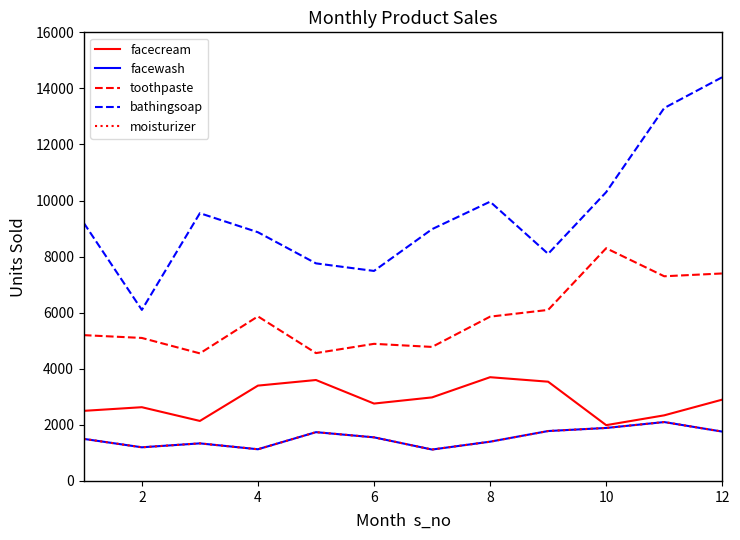

How many lines are shown in the chart?

5